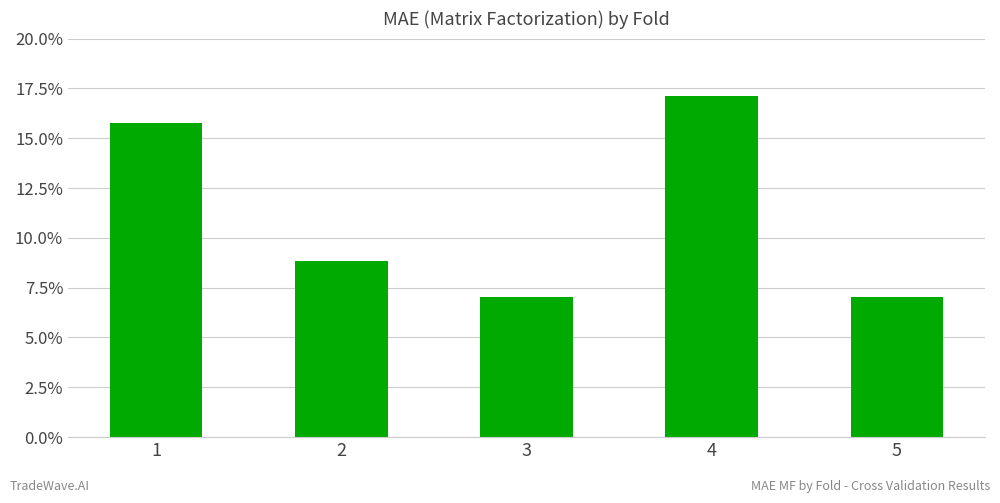

Does the chart contain any negative values?

No